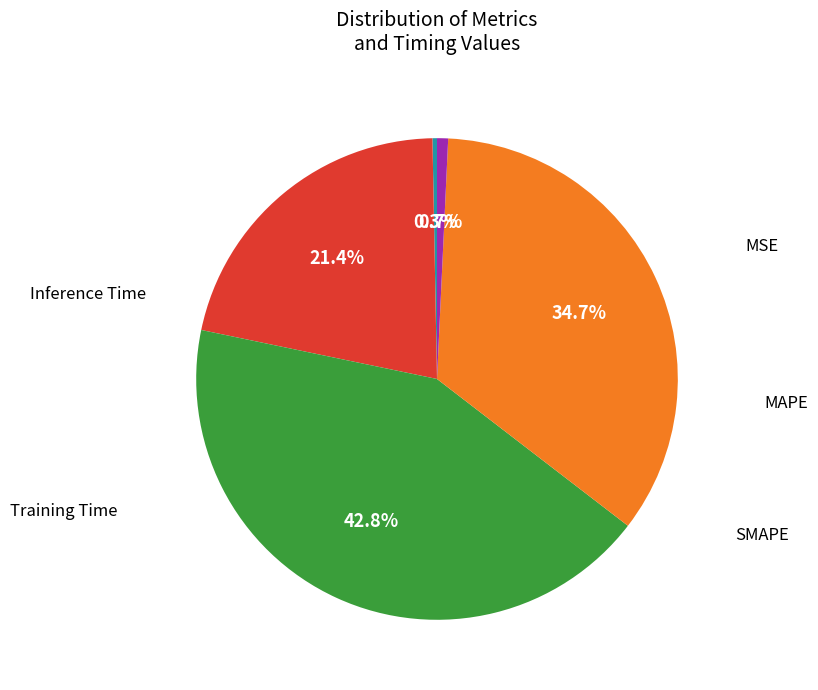

Is there a majority slice in this chart?

No